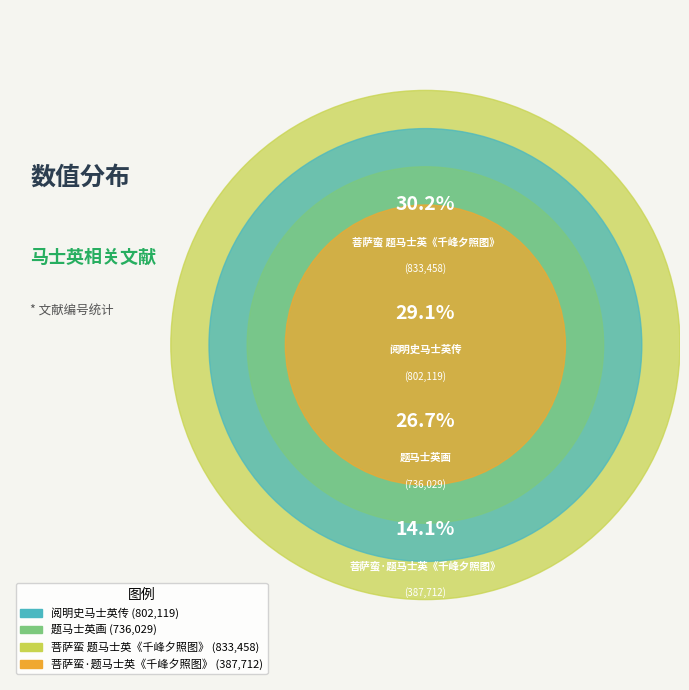

True or false: 菩萨蛮 题马士英《千峰夕照图》 accounts for 38% of the total.

False